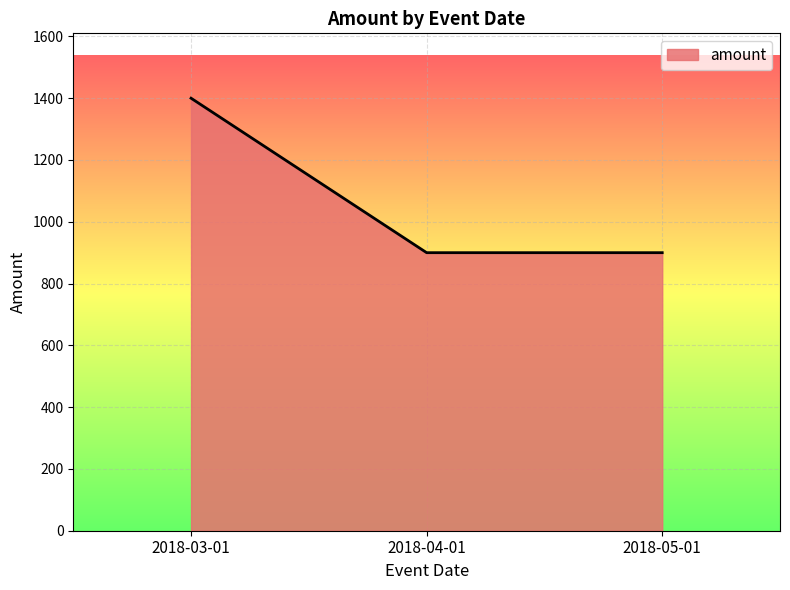

How many lines are shown in the chart?

1